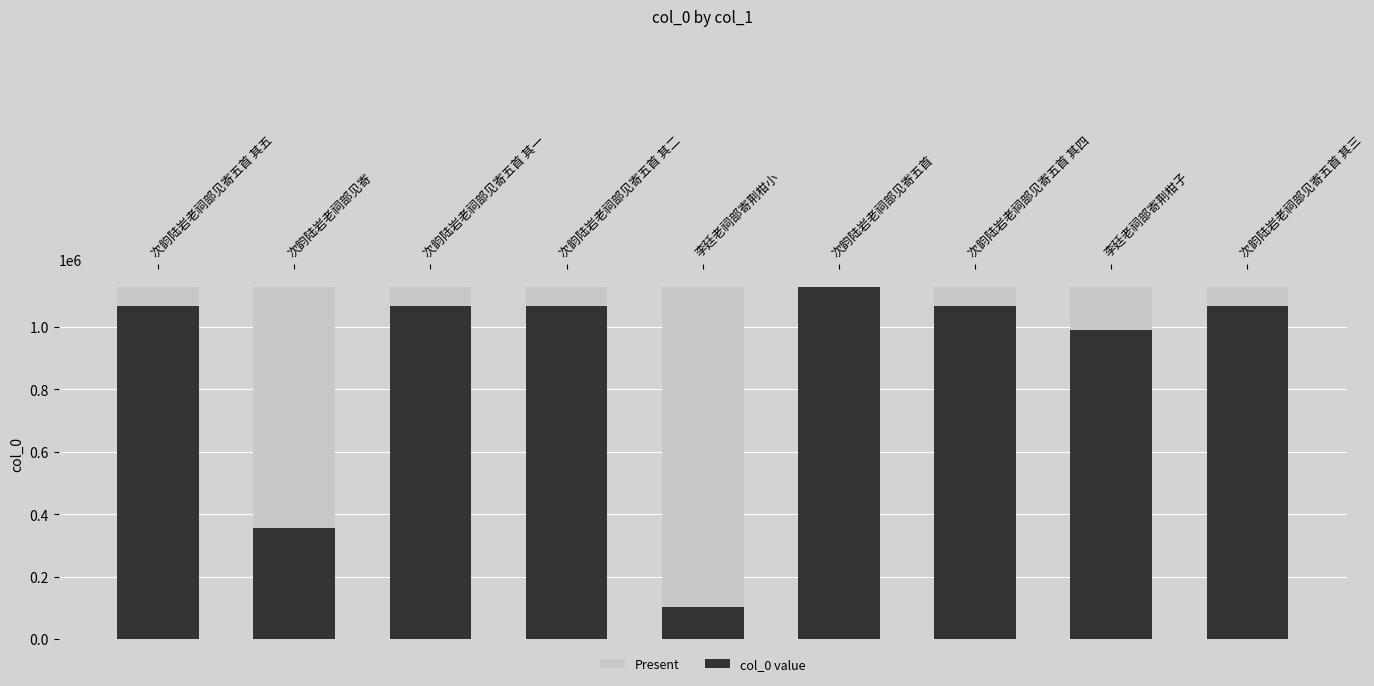

What is the value of the Present bar at the 6th from the left?

1128516